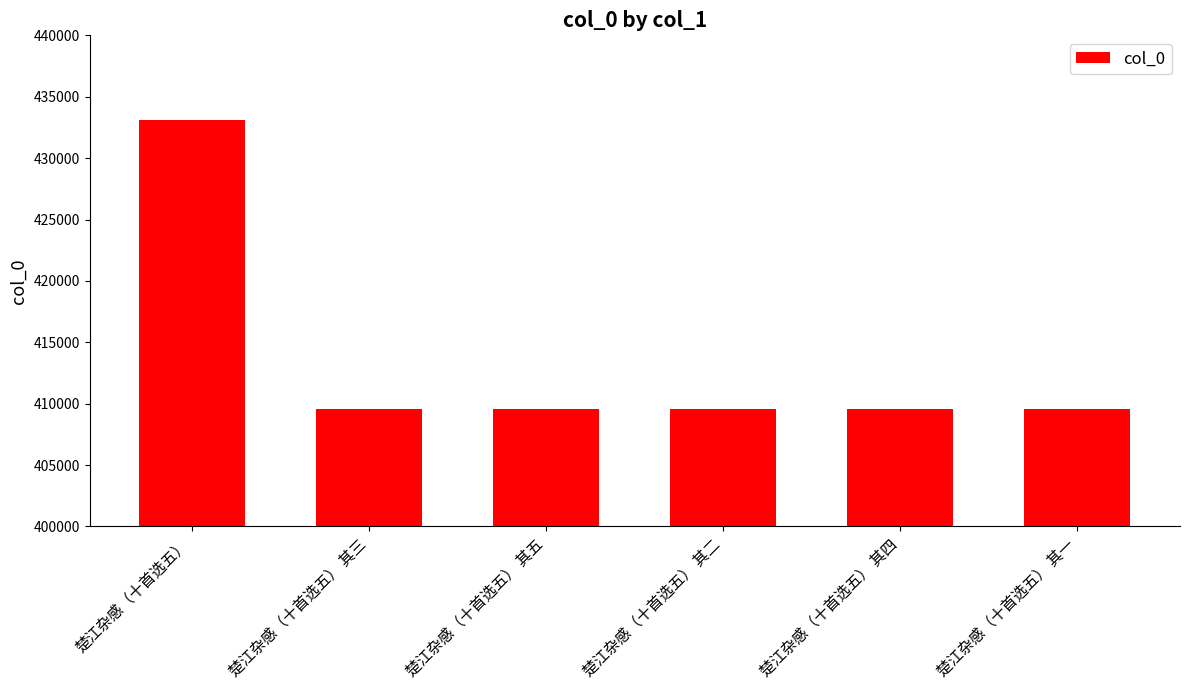

What position from the left is 楚江杂感（十首选五）?

1